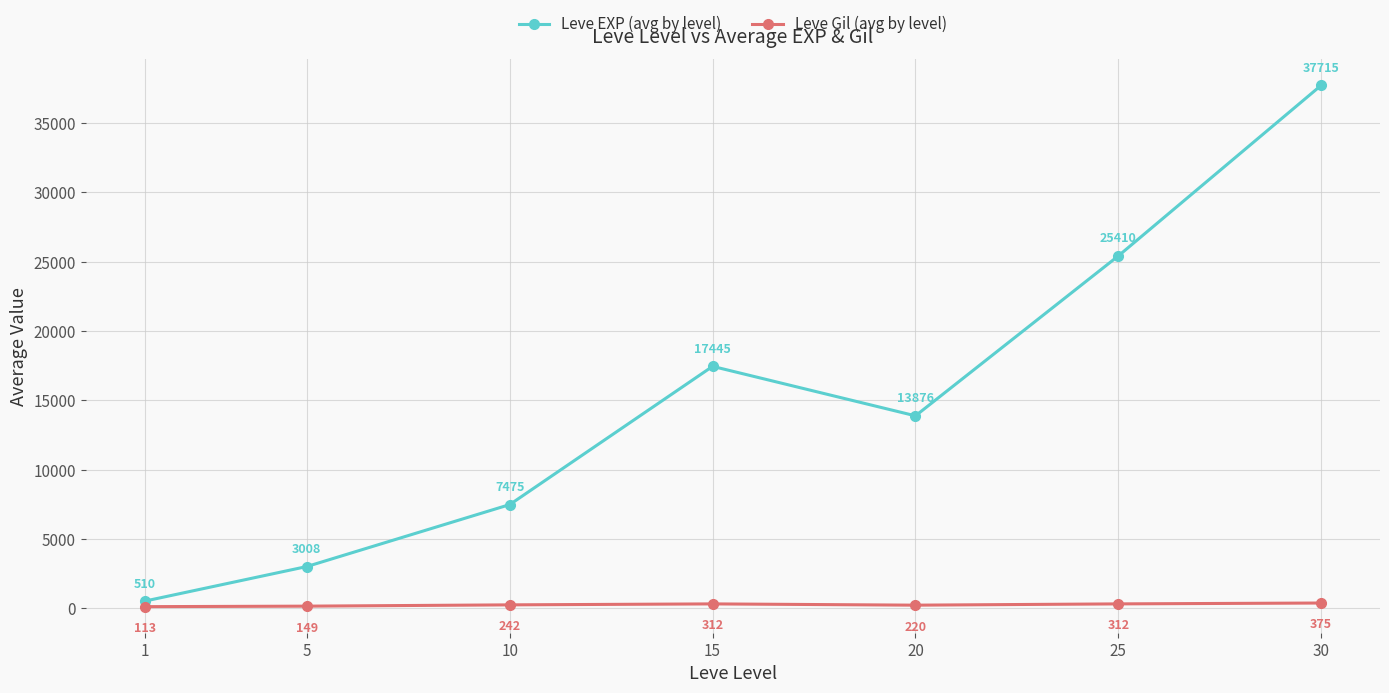

Is it true that Leve Gil (avg by level) equals 242.5 at 10?

True